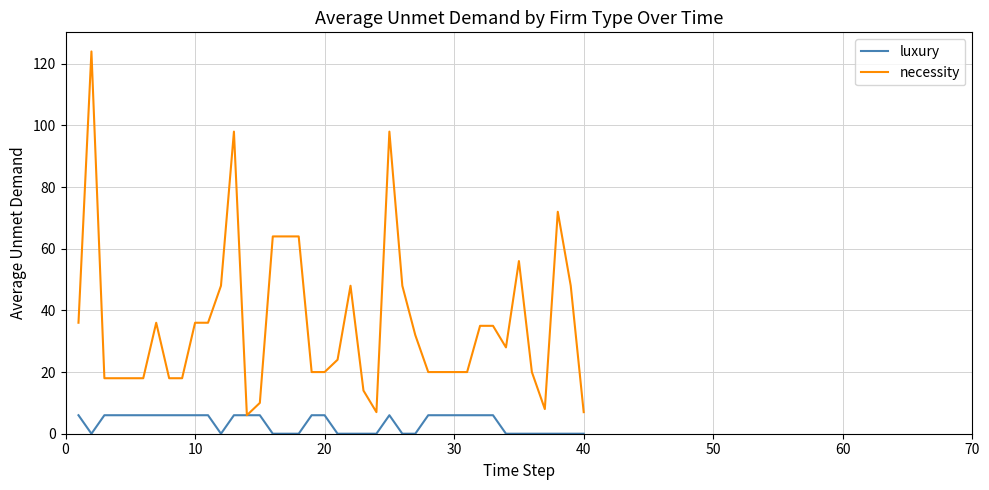

What is the minimum value for necessity?

6